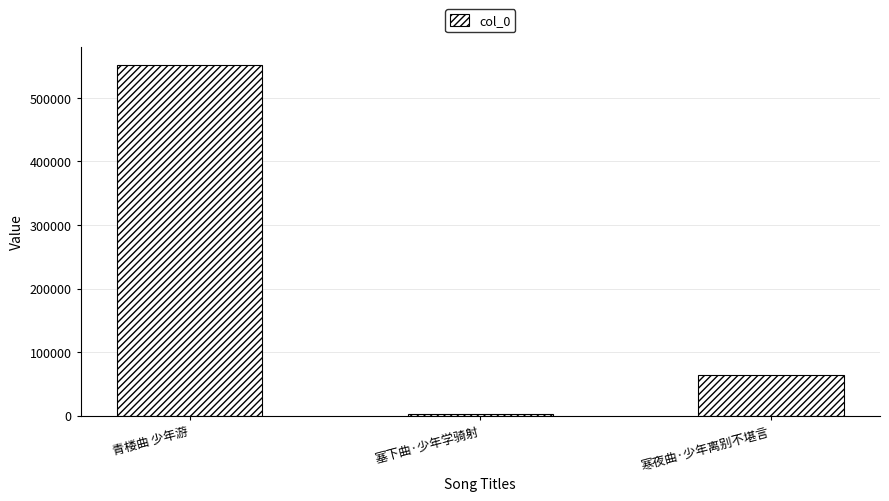

Does the chart contain any negative values?

No